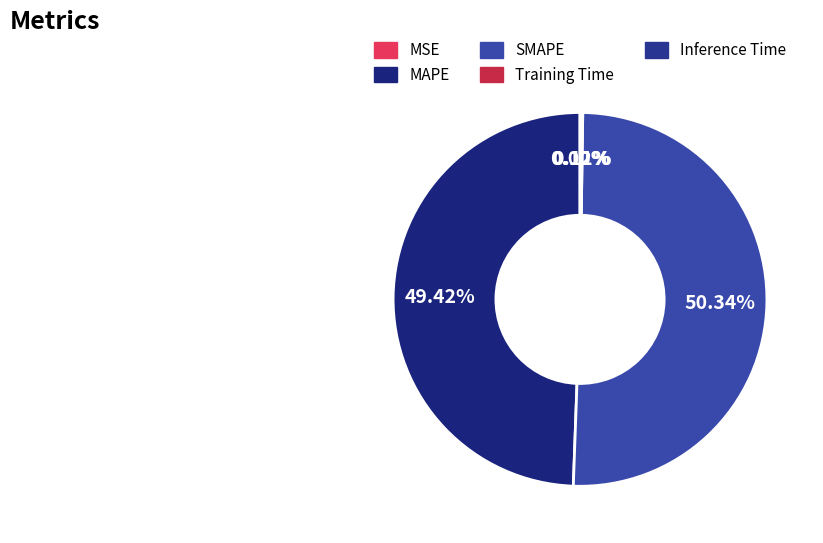

The Inference Time slice represents 1% of the pie. True or false?

False